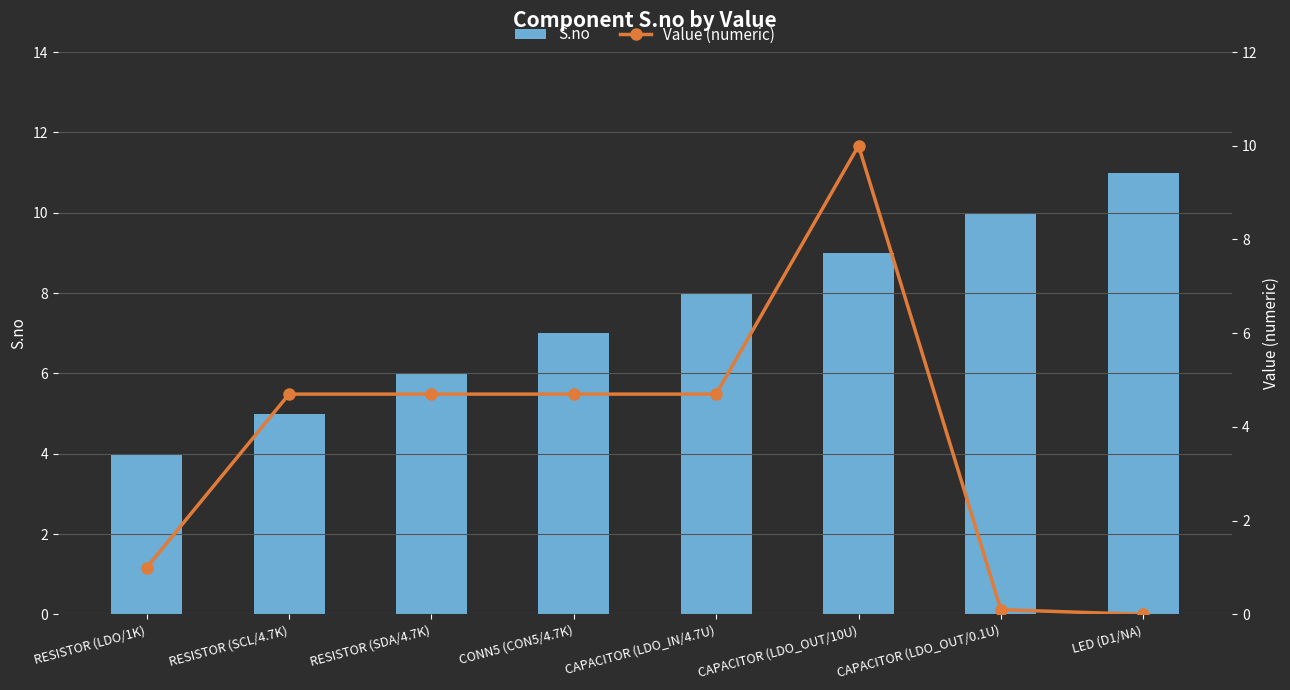

Rank the categories by Value (numeric) value from lowest to highest.

LED (D1/NA), CAPACITOR (LDO_OUT/0.1U), RESISTOR (LDO/1K), RESISTOR (SCL/4.7K), RESISTOR (SDA/4.7K), CONN5 (CON5/4.7K), CAPACITOR (LDO_IN/4.7U), CAPACITOR (LDO_OUT/10U)